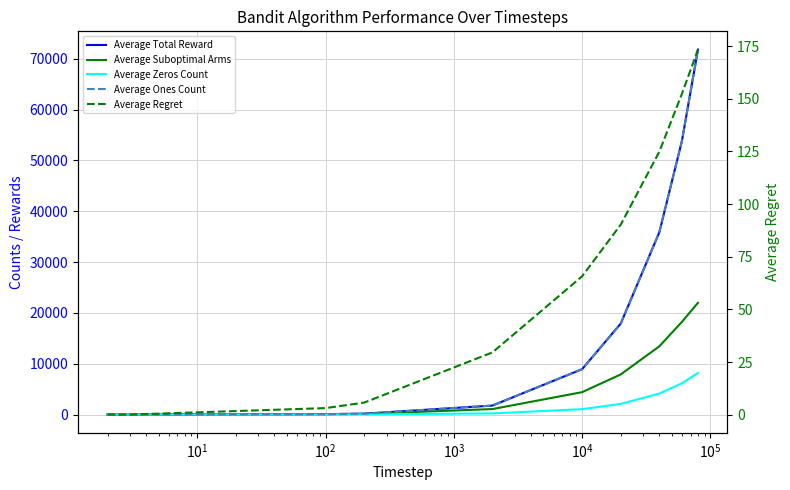

Does the chart display data point markers on the line(s)?

No